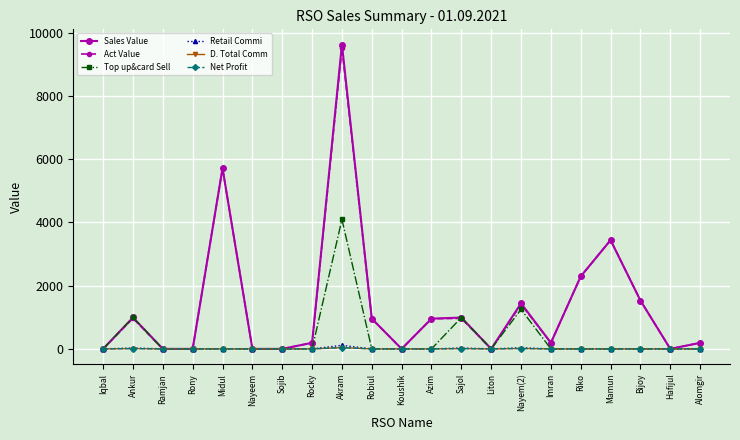

True or false: D. Total Comm and Retail Commi cross at least once.

False